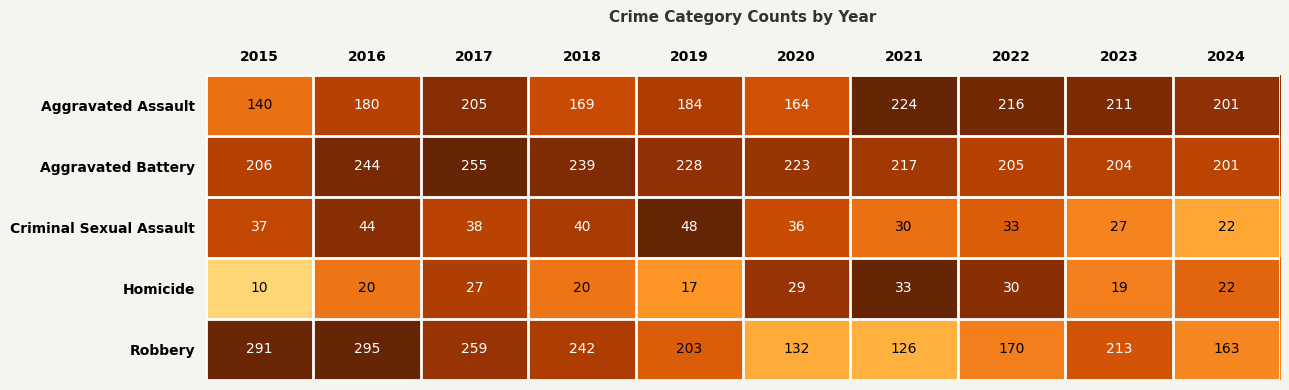

Count the number of data series in this chart.

5